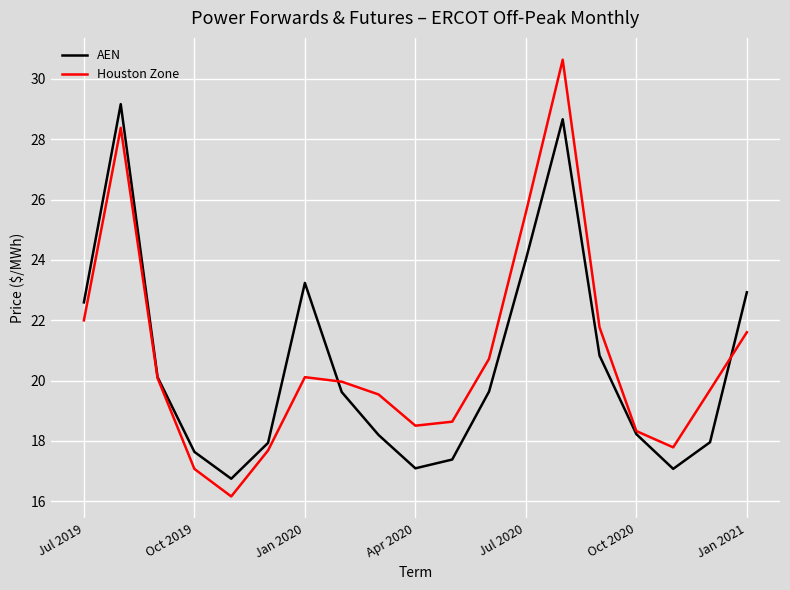

Which series has the largest range (max minus min)?

Houston Zone